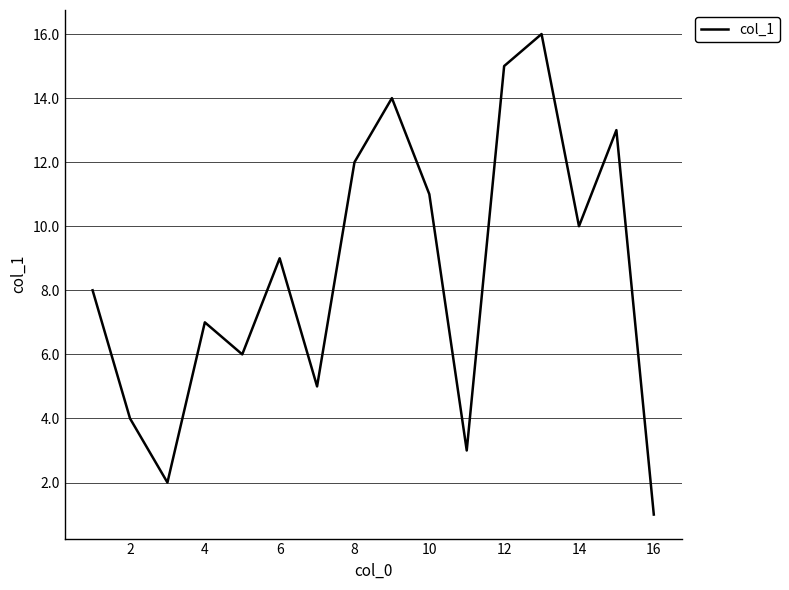

What is the minimum value shown in the chart?

1